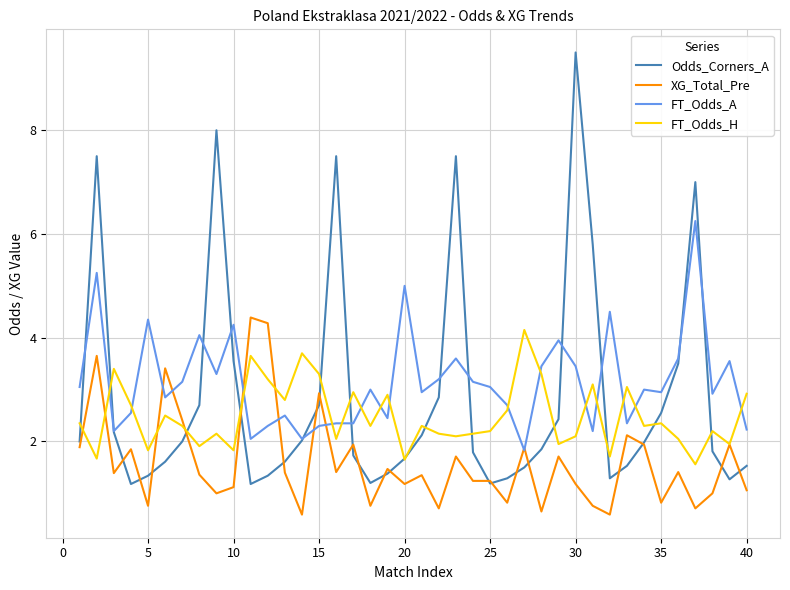

Which series has the widest spread of values?

Odds_Corners_A